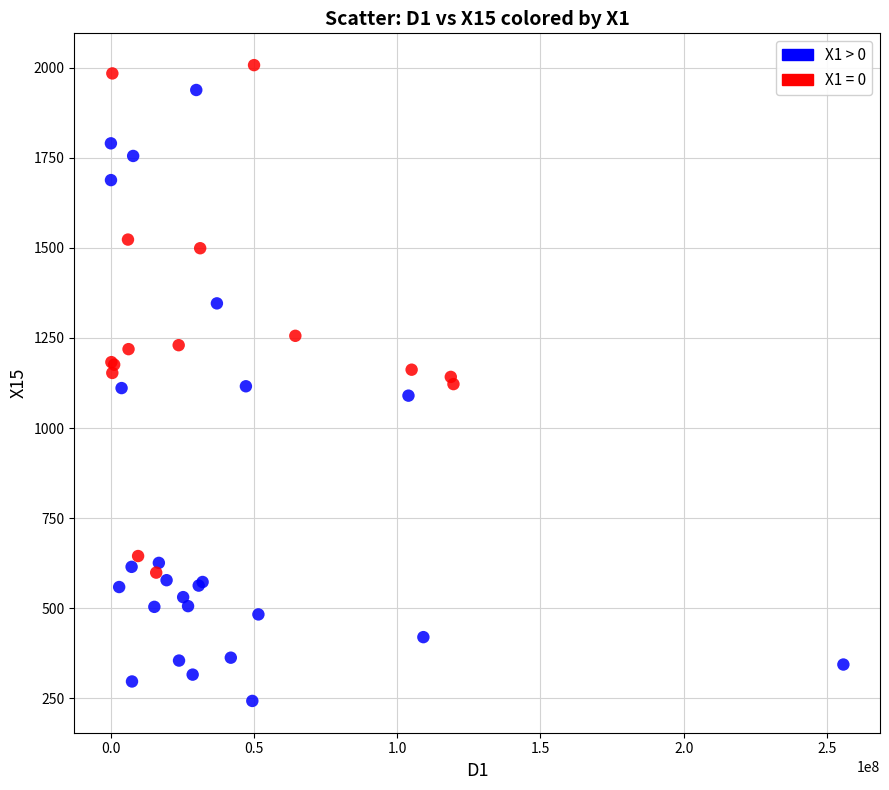

Which series has the widest spread of Y values?

X1 > 0